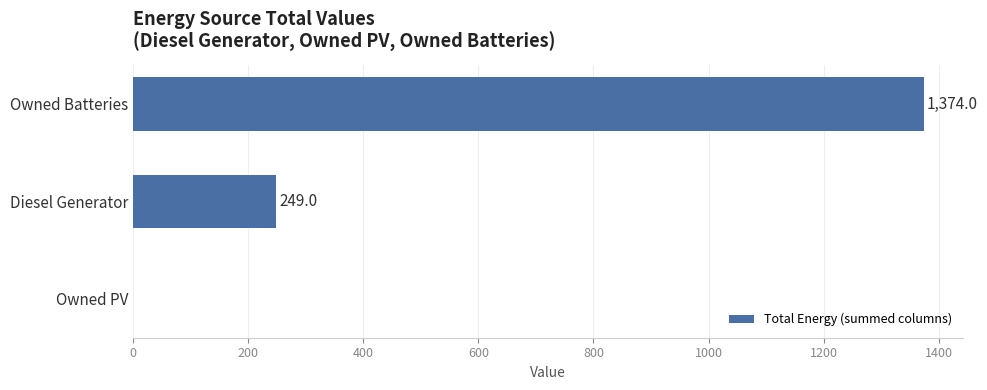

Reading bottom to top, list all the values displayed in this chart.

Owned PV=0	Diesel Generator=249	Owned Batteries=1374